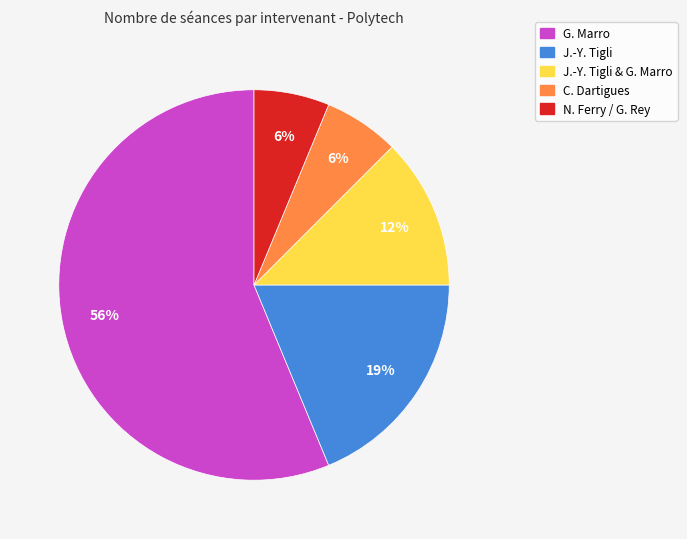

What percentage is the N. Ferry / G. Rey slice, to the nearest percent?

6%